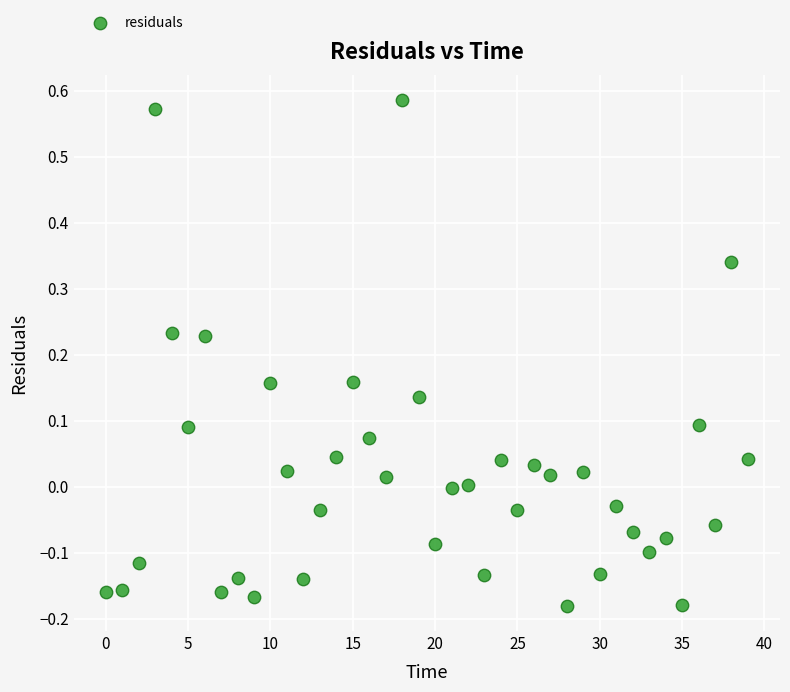

What is the range of Y values (max minus min)?

0.8